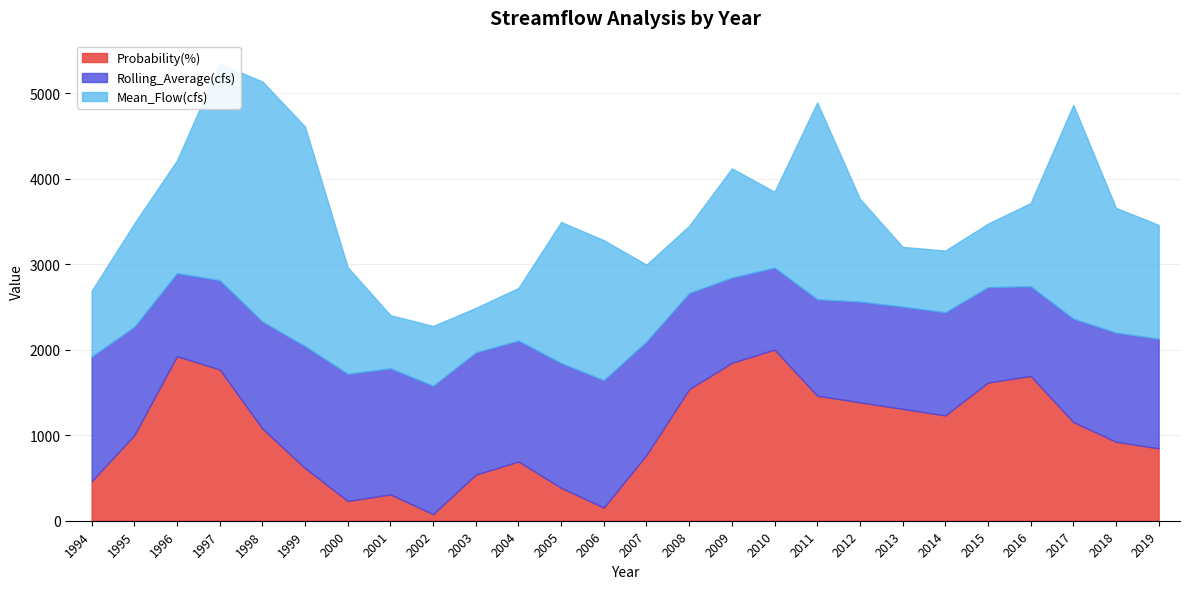

At which label does Mean_Flow(cfs) reach its peak?

1998